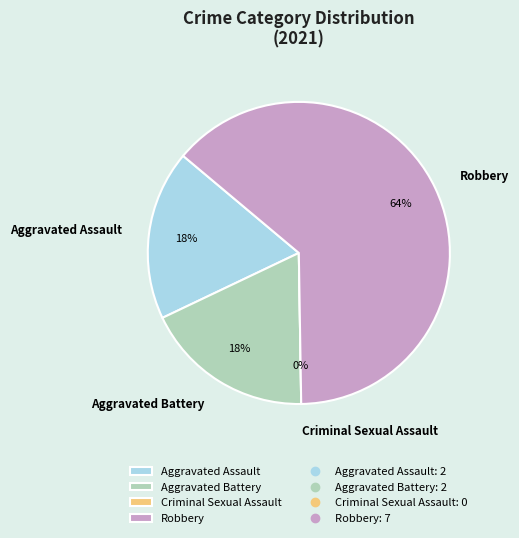

Rank the categories by value from highest to lowest.

Robbery, Aggravated Assault, Aggravated Battery, Criminal Sexual Assault